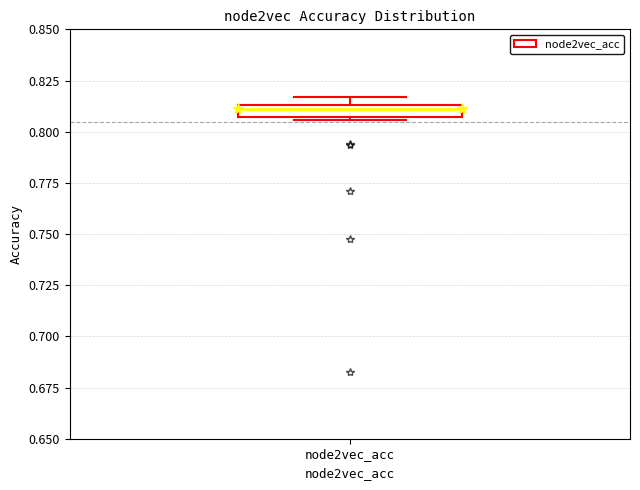

Where is the upper edge of the box for node2vec_acc on the y-axis? The values are not printed on the chart, so give them approximately, as read against the axis.

0.815